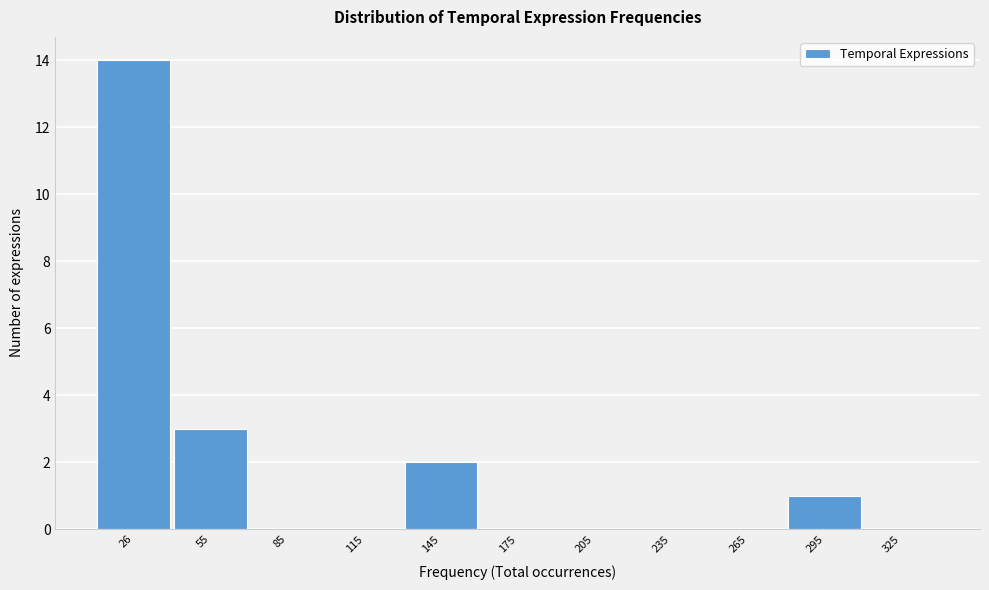

Reading left to right, transcribe all the data shown in this chart.

26=14	55=3	85=0	115=0	145=2	175=0	205=0	235=0	265=0	295=1	325=0